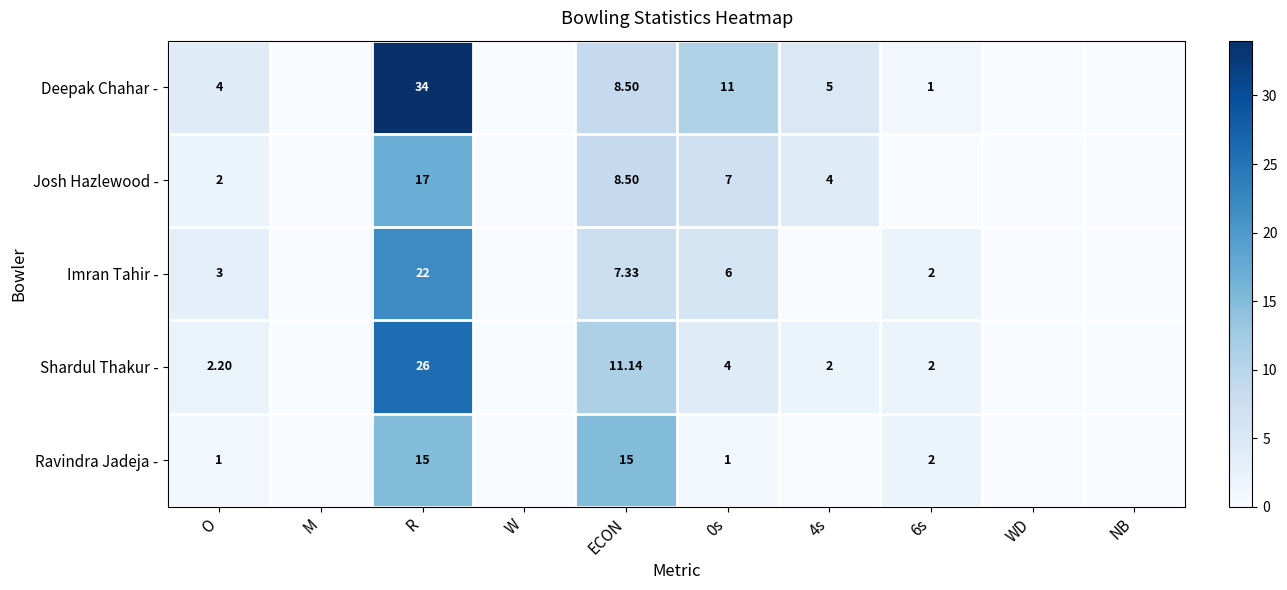

Which series changed the most between O and 0s?

Deepak Chahar -